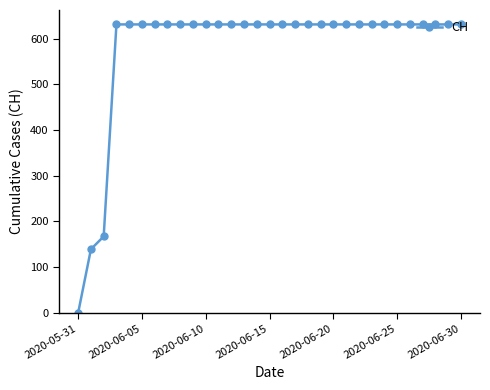

What is the maximum value shown in the chart?

631